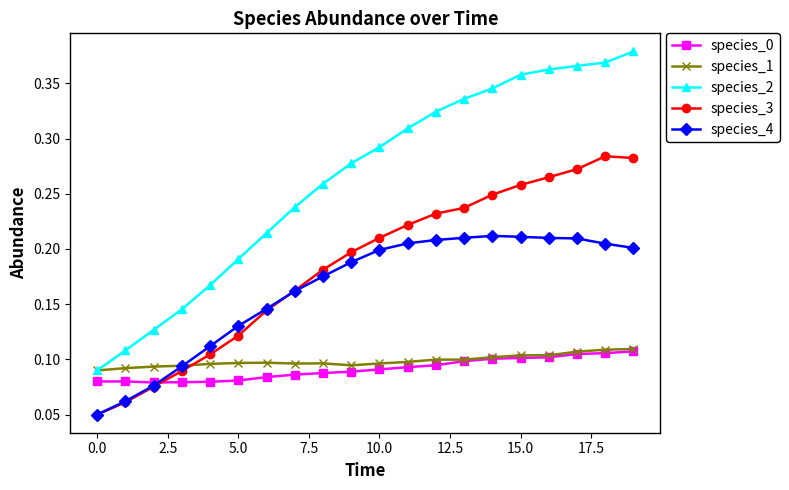

How many species_0 values are between 0 and 1?

20